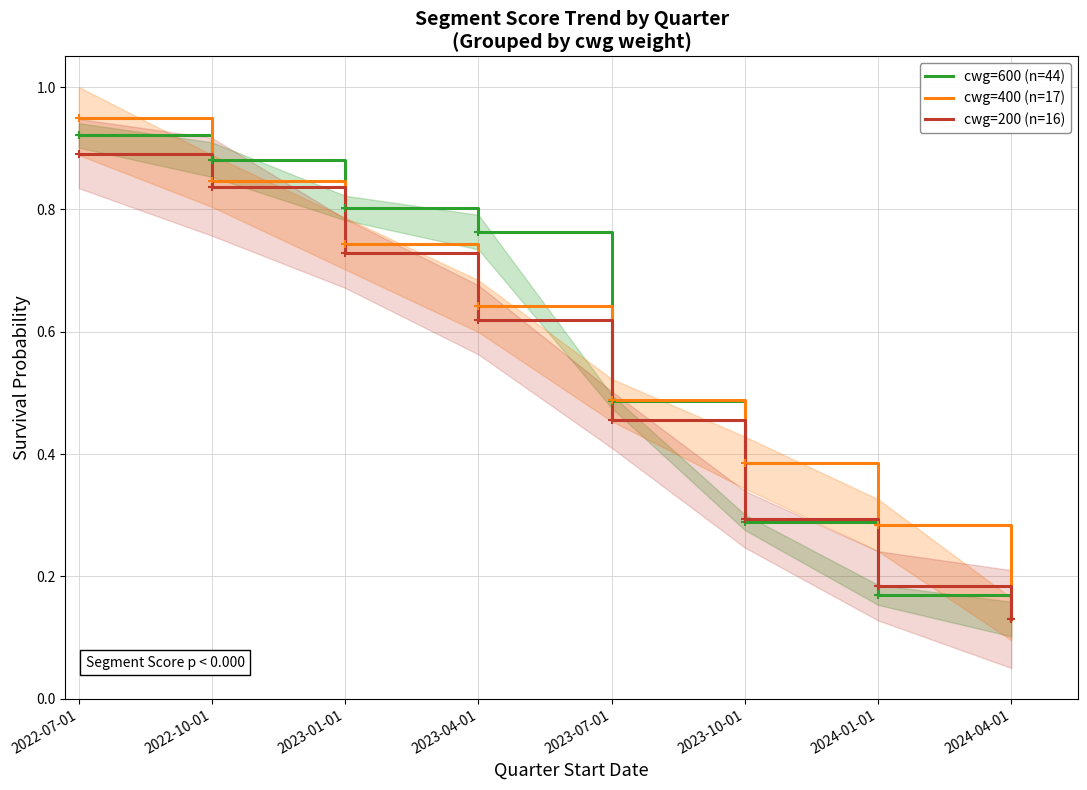

What is the maximum value shown in the chart?

0.9